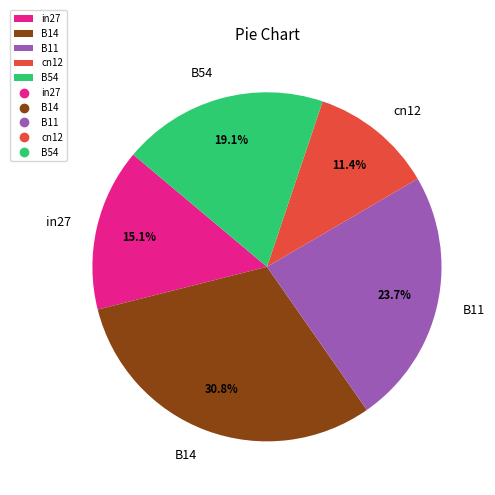

To the nearest percent, what portion does B54 represent?

19%